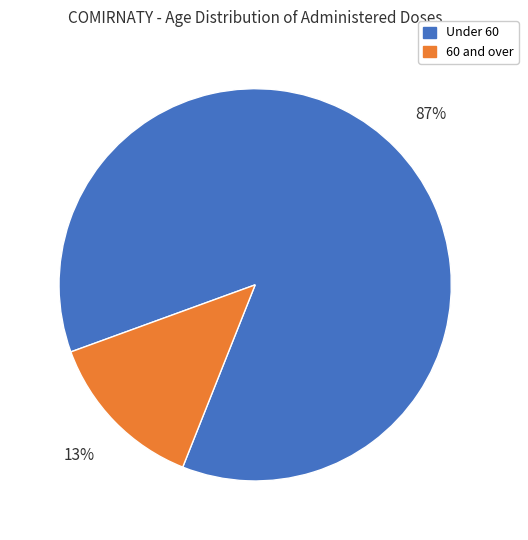

Is there a majority slice in this chart?

Yes